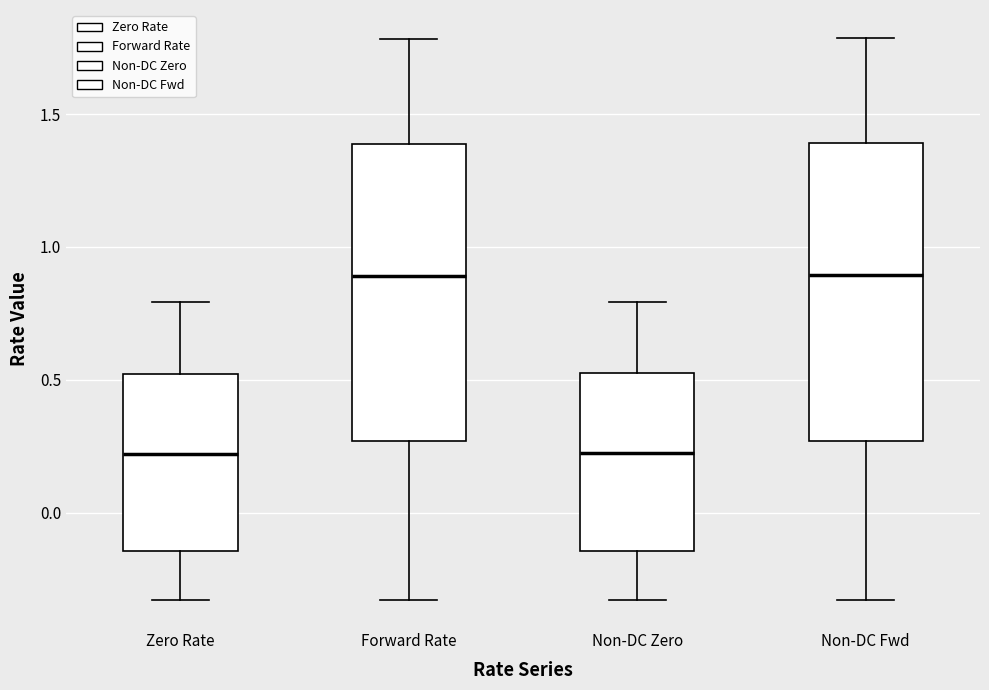

Where does the median line of the box for Non-DC Zero sit on the y-axis? The values are not printed on the chart, so give them approximately, as read against the axis.

0.20